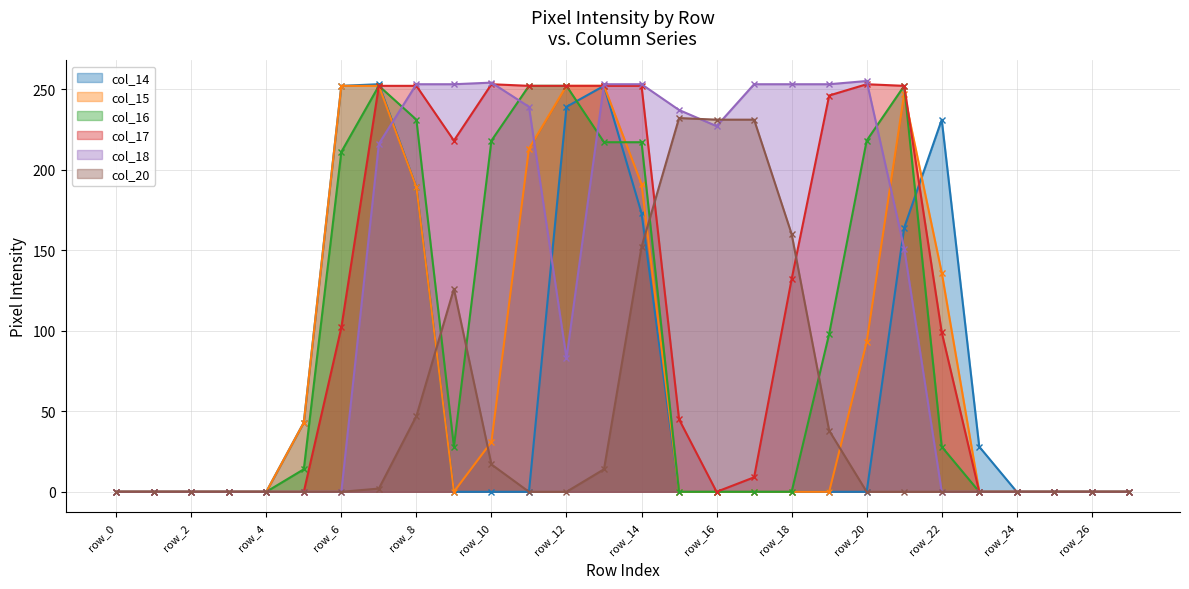

Where do col_18 and col_15 first cross each other?

row_7 and row_8